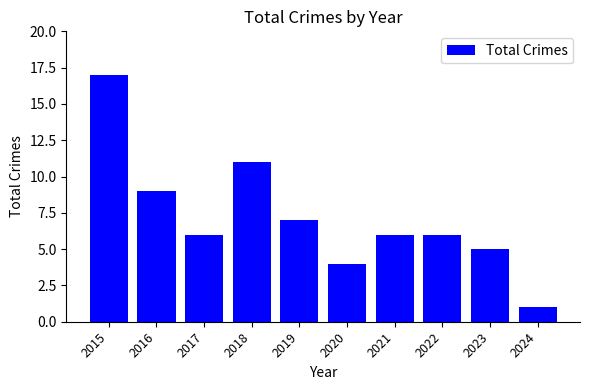

What is the maximum value shown in the chart?

17